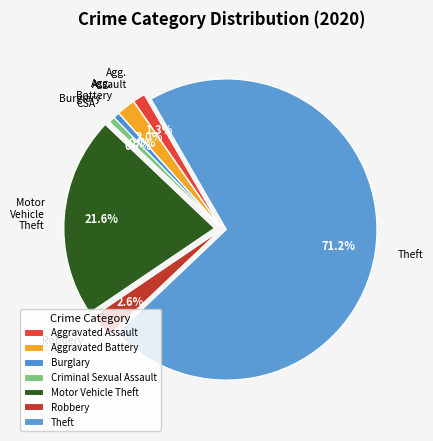

The Aggravated Assault slice represents 1% of the pie. True or false?

True